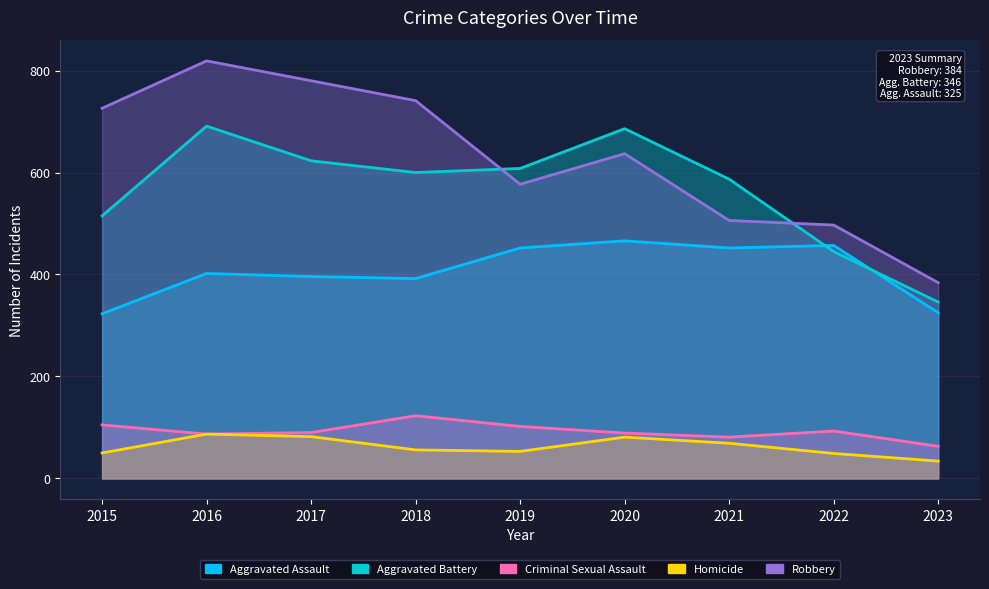

Which series has the widest spread of values?

Robbery